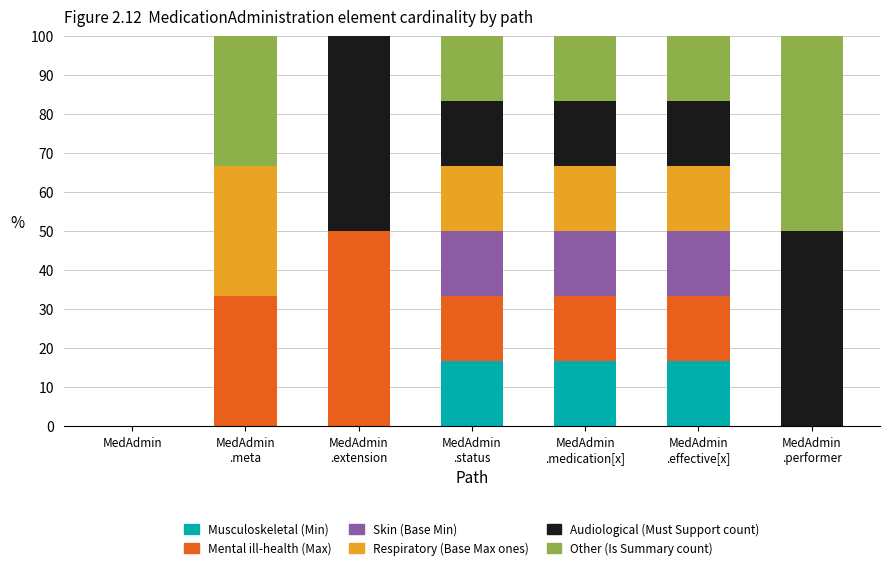

What is the difference between the maximum and minimum values in the Mental ill-health (Max) series?

50.0